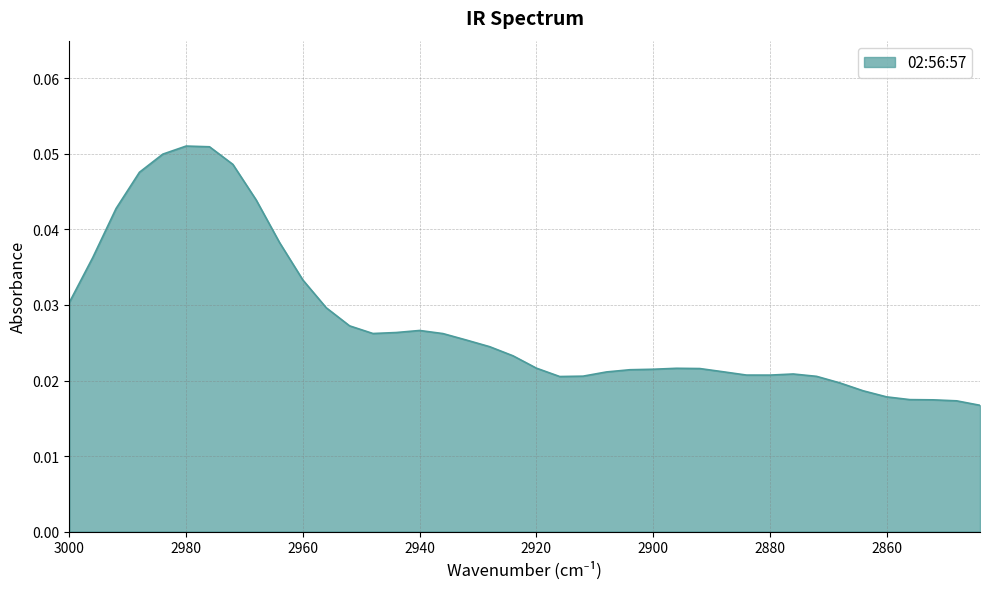

Which has a higher value, 2852 or 2916?

2916